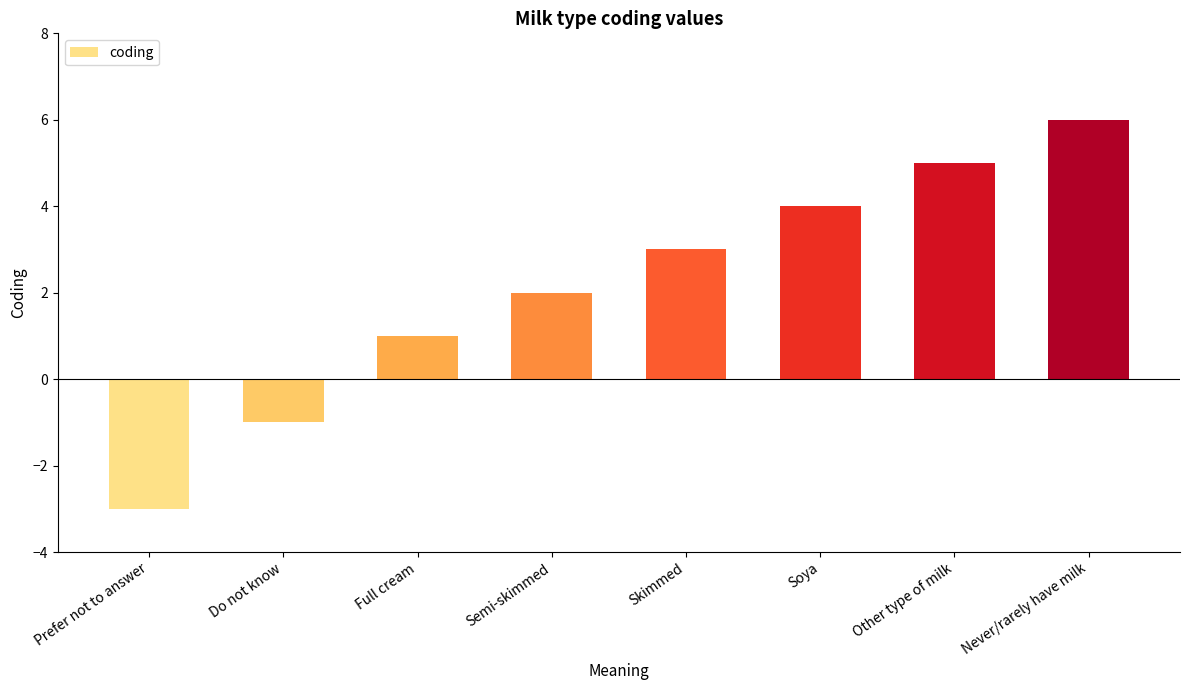

Read the value at Skimmed.

3